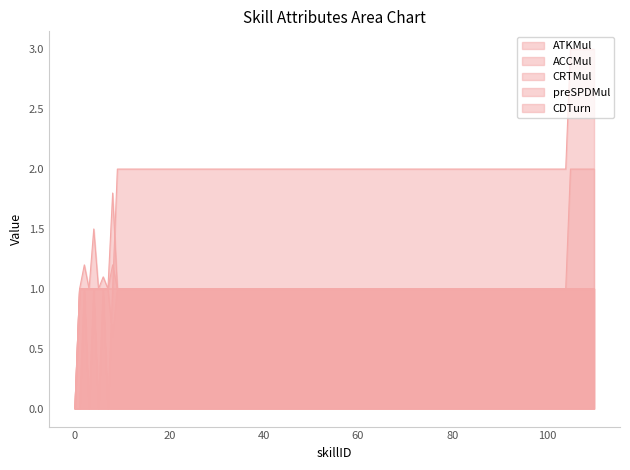

Reading left to right, list all the values displayed in this chart.

ATKMul: 0.0	1.0	1.0	1.0	1.0	1.0	1.0	1.0	1.0	1.0	1.0	1.0	1.0	1.0	1.0	2.0	2.0	2.0	2.0	2.0	2.0
ACCMul: 0.0	1.0	1.2	1.0	1.5	1.0	1.1	1.0	1.8	1.0	1.0	1.0	1.0	1.0	1.0	1.0	1.0	1.0	1.0	1.0	1.0
CRTMul: 0.0	1.0	1.0	1.0	1.0	1.0	1.0	1.0	0.6	1.0	1.0	1.0	1.0	1.0	1.0	1.0	1.0	1.0	1.0	1.0	1.0
preSPDMul: 0.0	1.0	1.0	1.0	1.0	1.0	1.0	1.0	1.2	1.0	1.0	1.0	1.0	1.0	1.0	1.0	1.0	1.0	1.0	1.0	1.0
CDTurn: 0.0	0.0	1.0	0.0	1.0	0.0	1.0	0.0	1.0	2.0	2.0	2.0	2.0	2.0	2.0	3.0	3.0	3.0	3.0	3.0	3.0